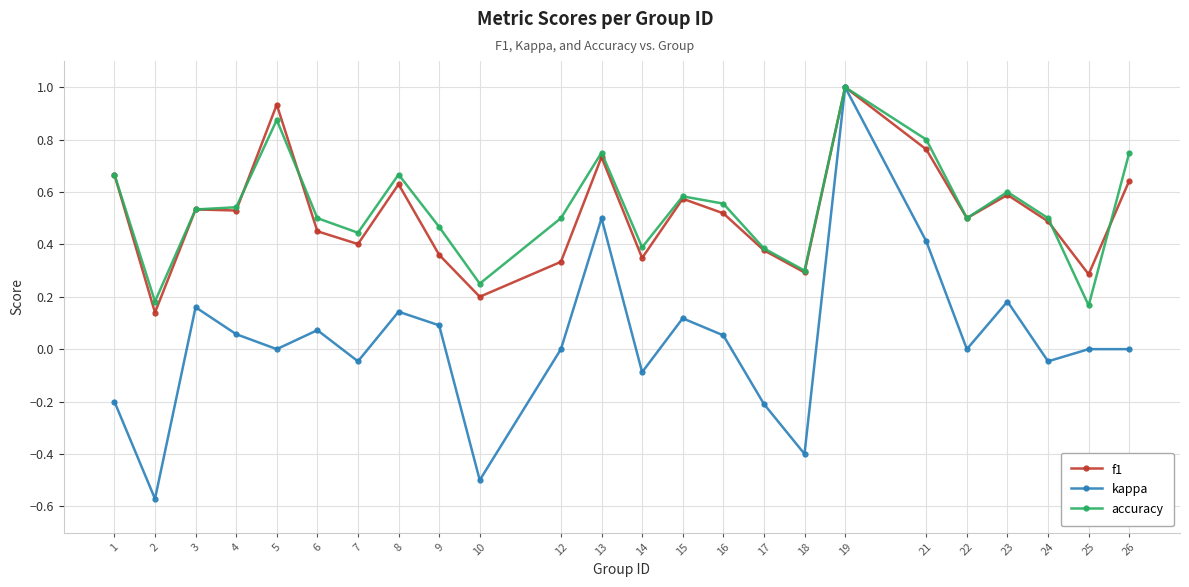

How many lines are shown in the chart?

3